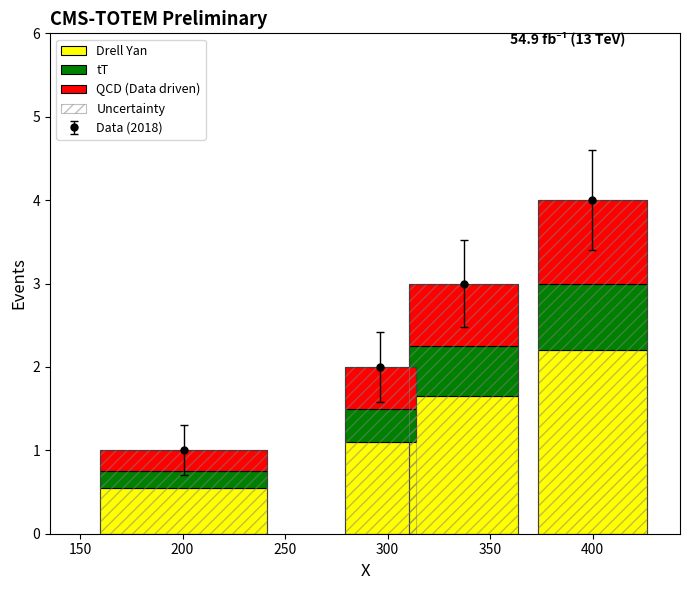

Are the bars horizontal?

No